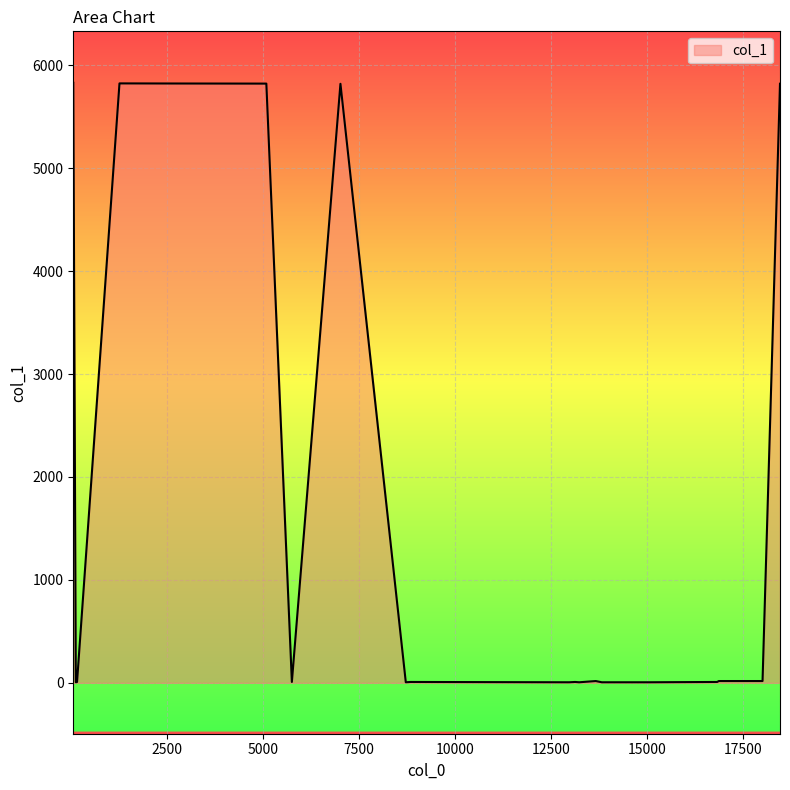

What is the maximum value shown in the chart?

5831